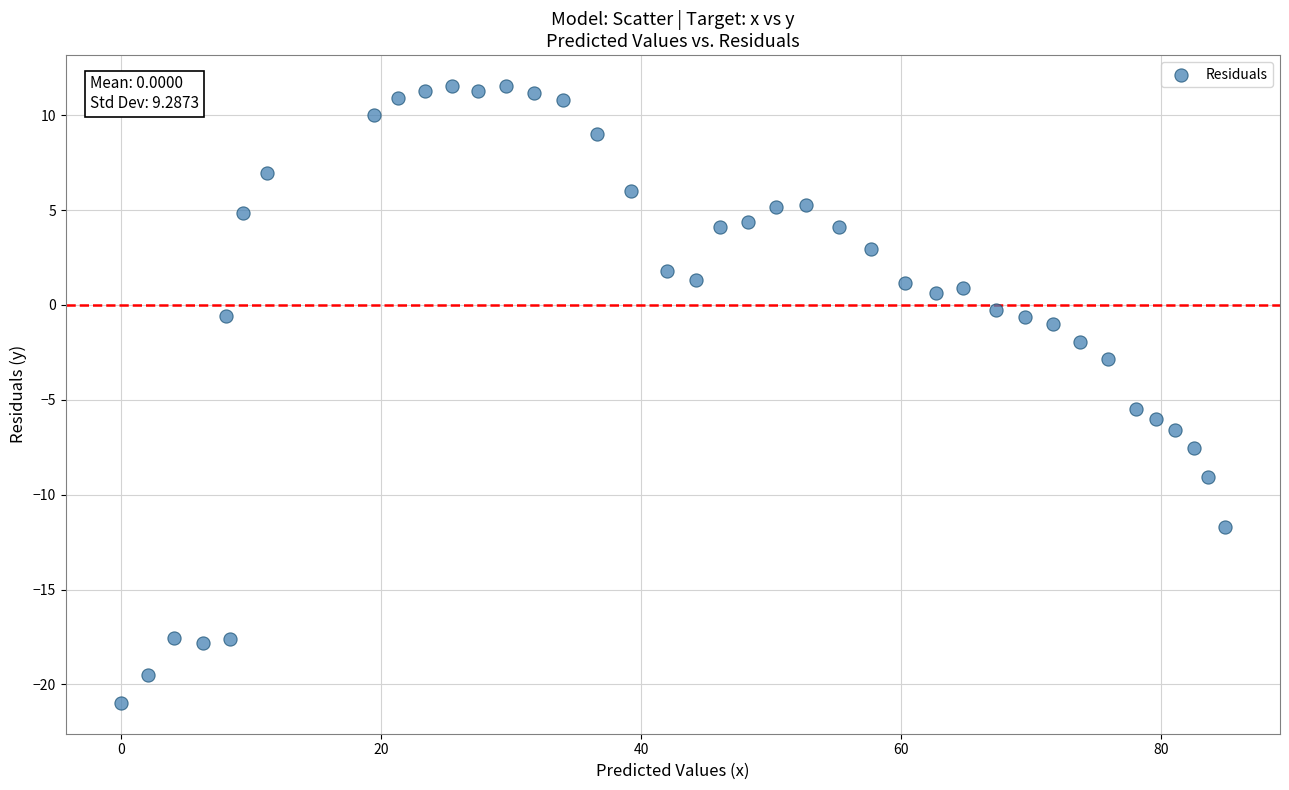

What is the range of X values (max minus min)?

84.9